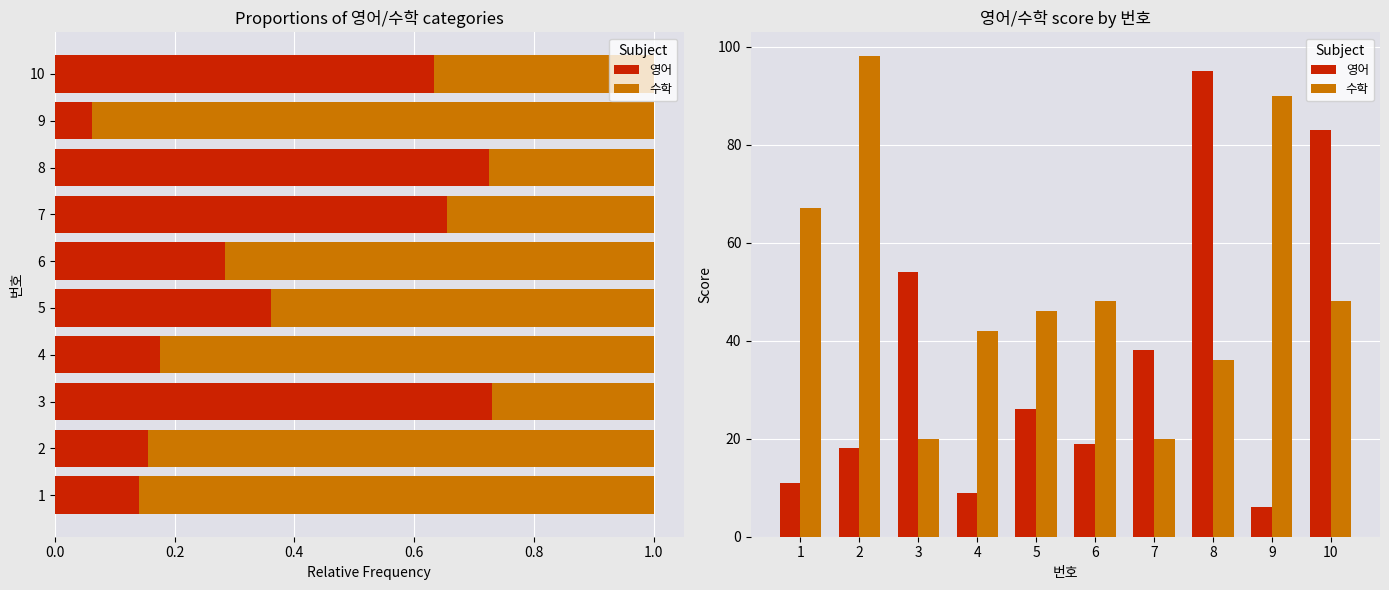

What is the difference between the second highest and minimum values in the 영어 series?

77